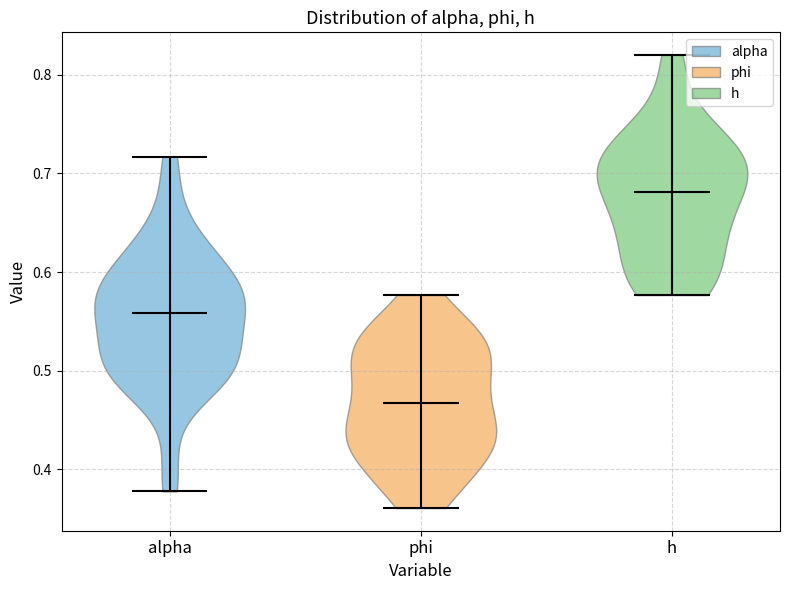

Which violin has the lowest median line?

phi